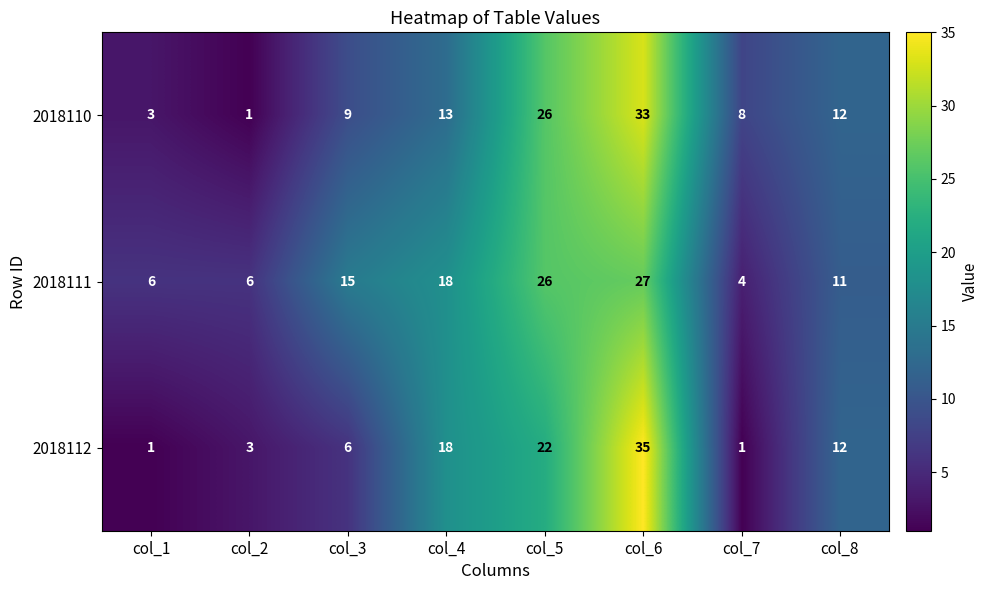

Between col_4 and col_6, which series saw the biggest shift?

2018110